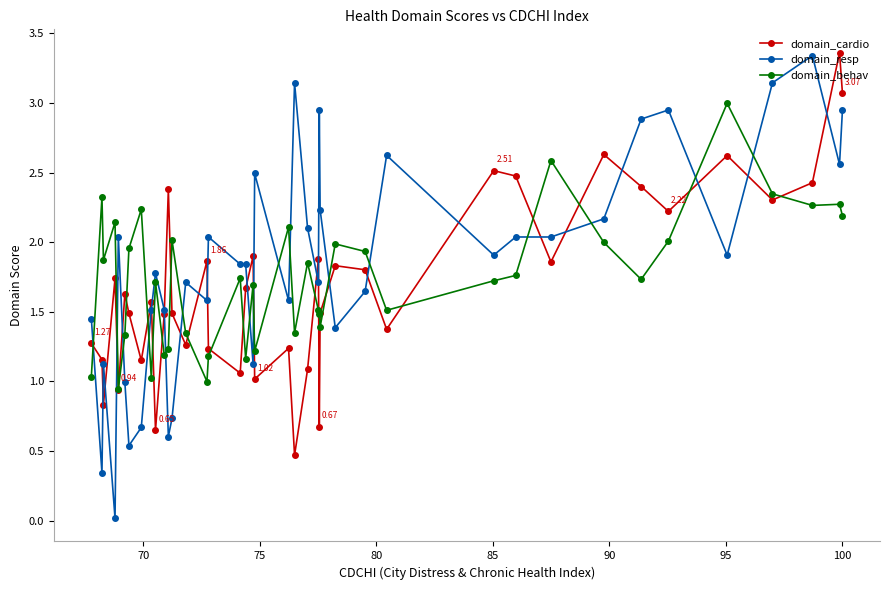

Which series has the widest spread of values?

domain_resp